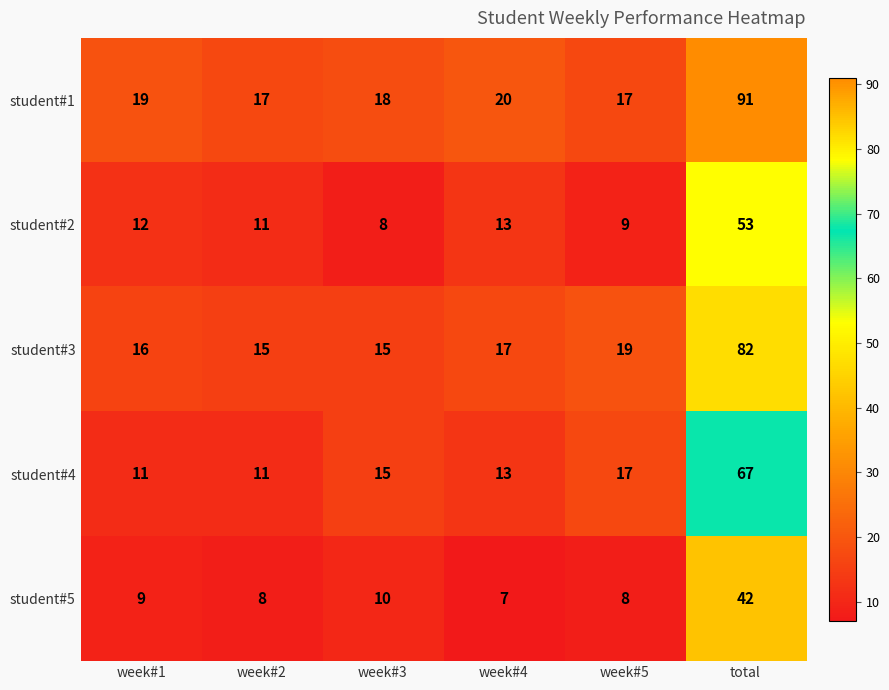

What is the approximate value of student#5 at week#3?

10